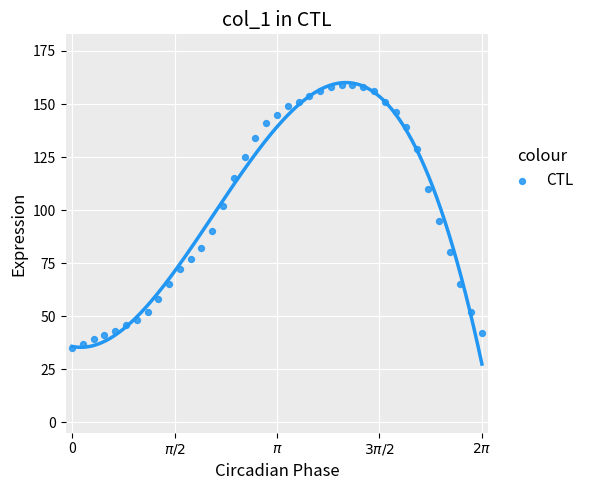

What Y value in the scatter plot is closest to 97?

95